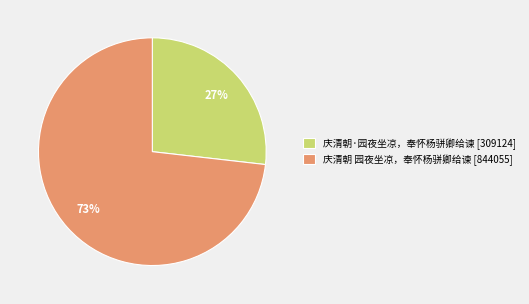

What is the ratio of the value at 庆清朝·园夜坐凉，奉怀杨骈卿给谏 to the value at 庆清朝 园夜坐凉，奉怀杨骈卿给谏?

0.4